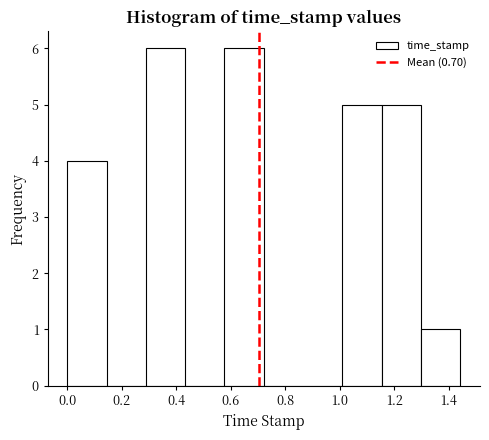

Reading left to right, transcribe this chart: for each bar, give the range it covers on the x-axis and its height. Neither the bar edges nor the heights are printed on the chart, so give them approximately, as read against the axes.

0.00 to 0.14: 4
0.14 to 0.28: 0
0.28 to 0.44: 6
0.44 to 0.58: 0
0.58 to 0.72: 6
0.72 to 0.86: 0
0.86 to 1.00: 0
1.00 to 1.16: 5
1.16 to 1.30: 5
1.30 to 1.44: 1